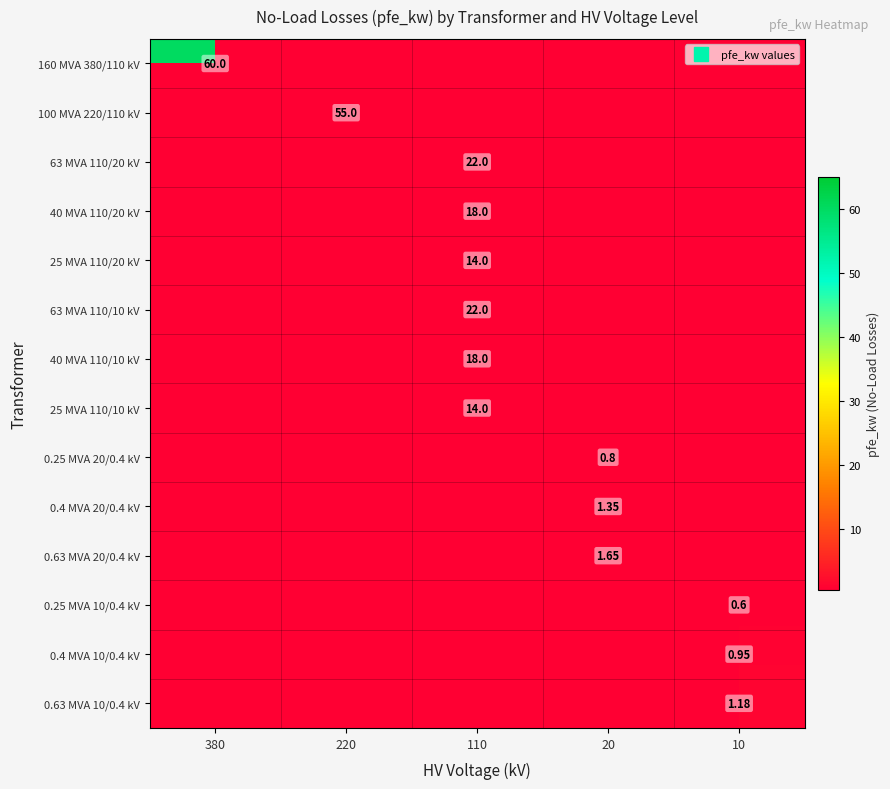

Is the value of 63 MVA 110/10 kV at 10 greater than the value of 160 MVA 380/110 kV at 220?

No